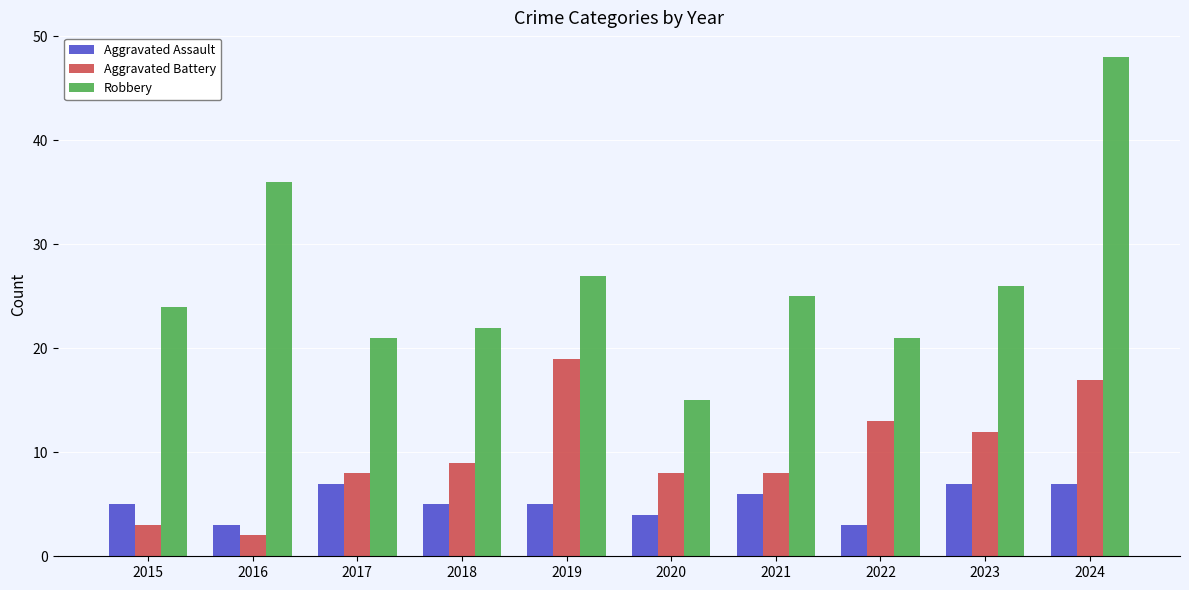

Rank the series by their maximum value, from highest to lowest.

Robbery, Aggravated Battery, Aggravated Assault